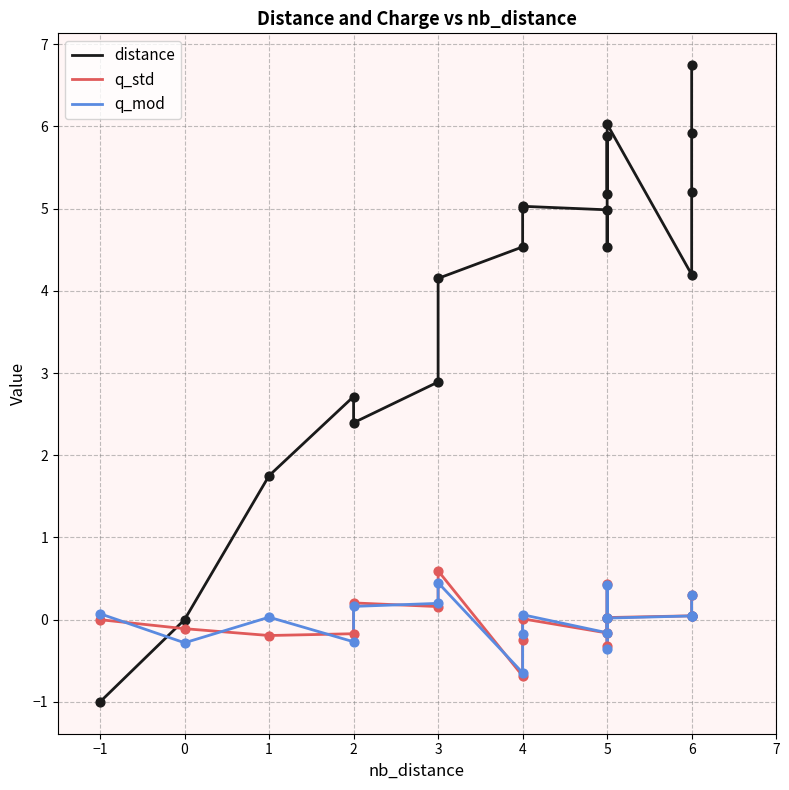

Which series has the largest Y range (max minus min)?

distance